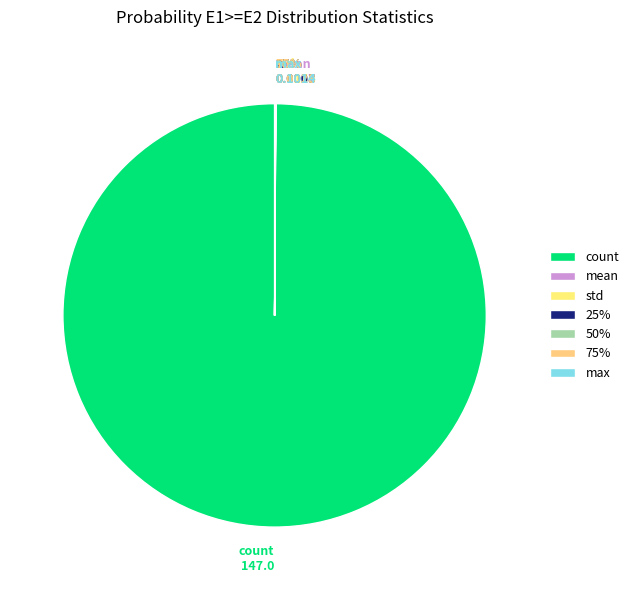

The 25% slice represents 9% of the pie. True or false?

False